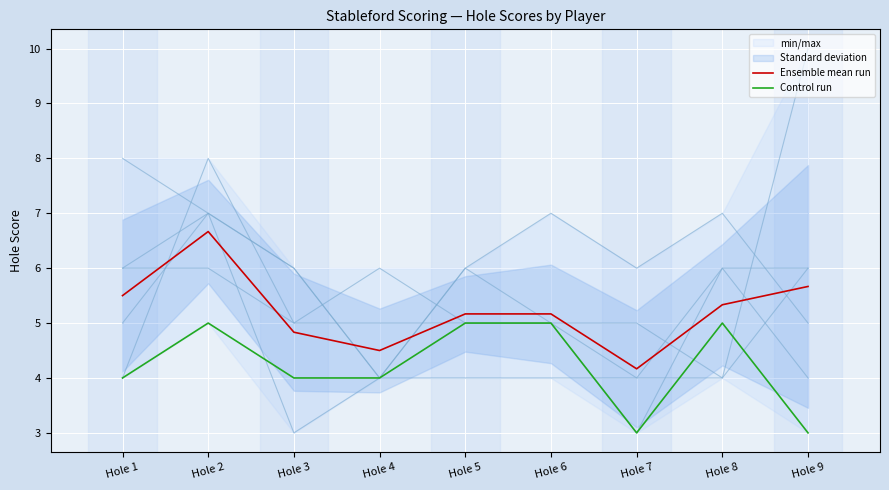

Reading left to right, transcribe all the data shown in this chart.

Ensemble mean run: 5.5	6.7	4.8	4.5	5.2	5.2	4.2	5.3	5.7
Control run: 4.0	5.0	4.0	4.0	5.0	5.0	3.0	5.0	3.0